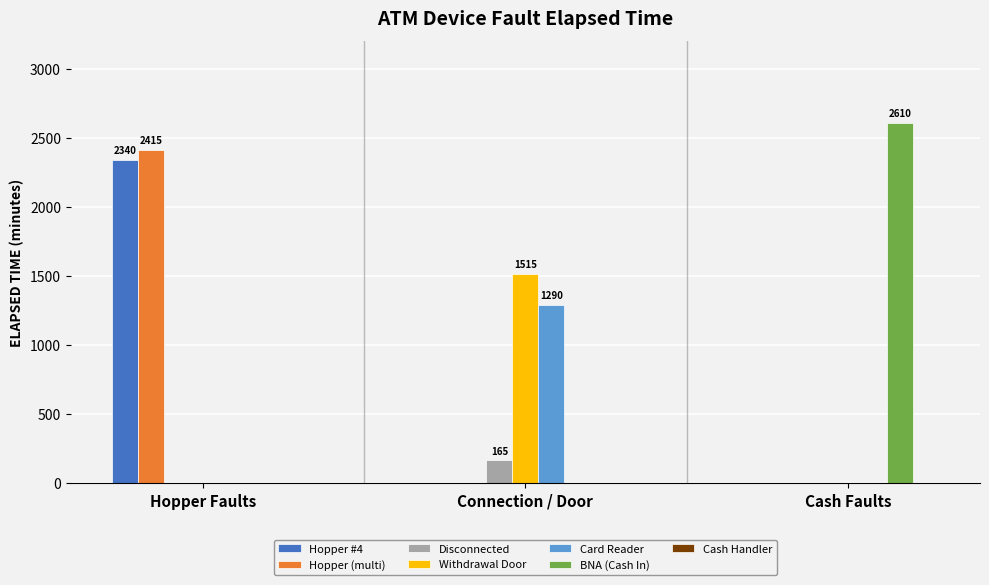

True or false: Card Reader has a value of 745 at Hopper Faults.

False